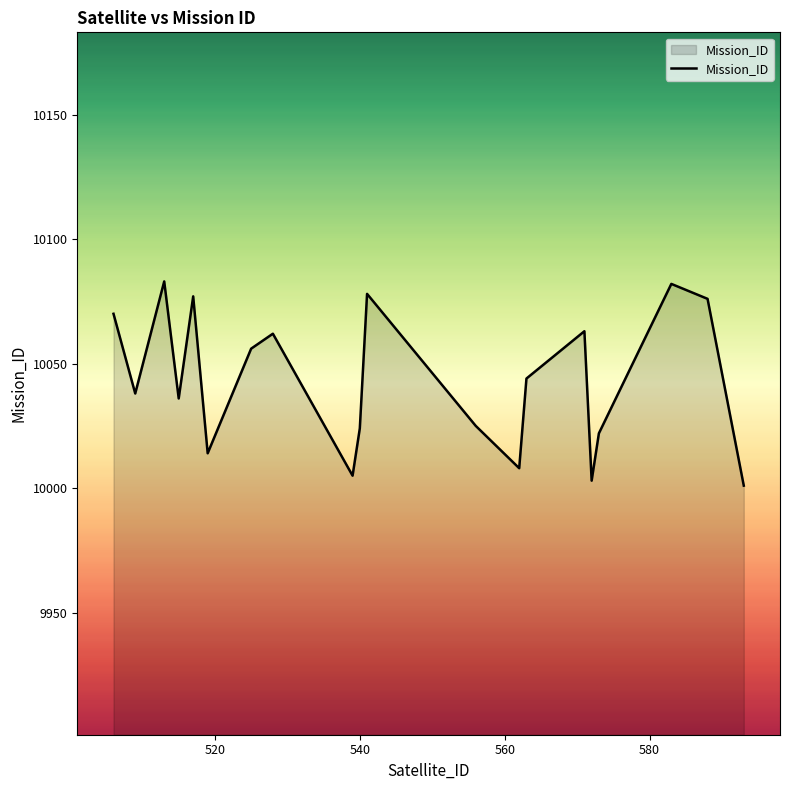

What is the greatest value displayed?

10083